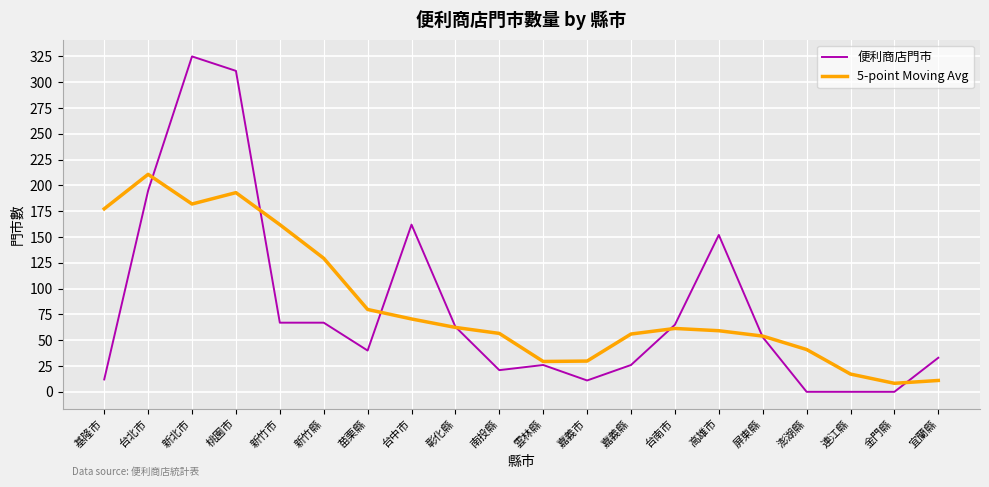

What is the maximum value for 便利商店門市?

325.0